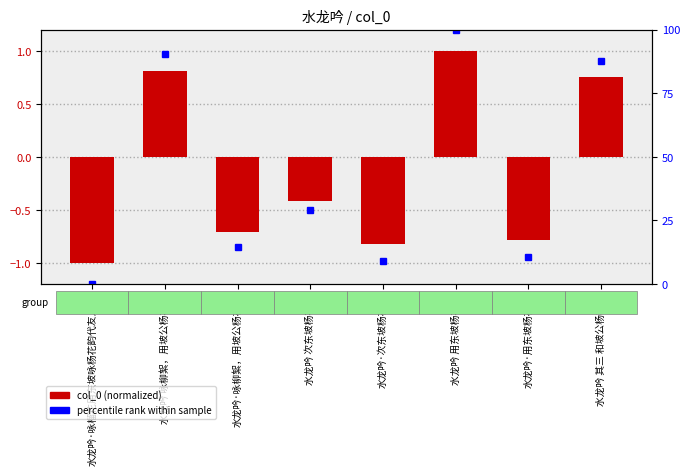

How many values are below zero?

5